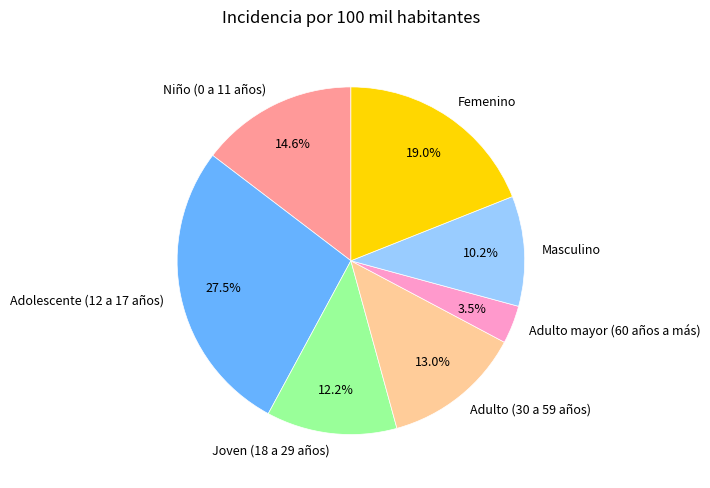

Rank the categories by value from highest to lowest.

Adolescente (12 a 17 años), Femenino, Niño (0 a 11 años), Adulto (30 a 59 años), Joven (18 a 29 años), Masculino, Adulto mayor (60 años a más)